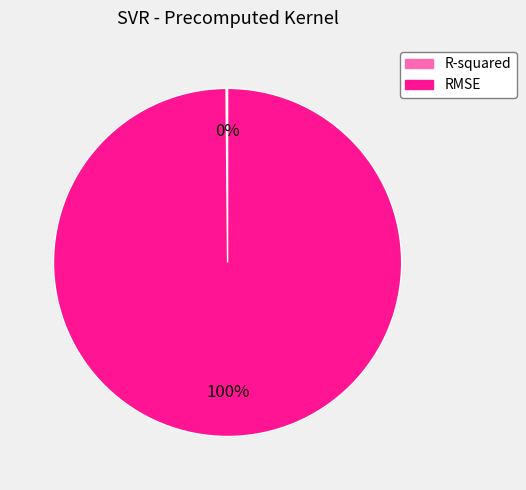

What percentage is the RMSE slice, to the nearest percent?

100%